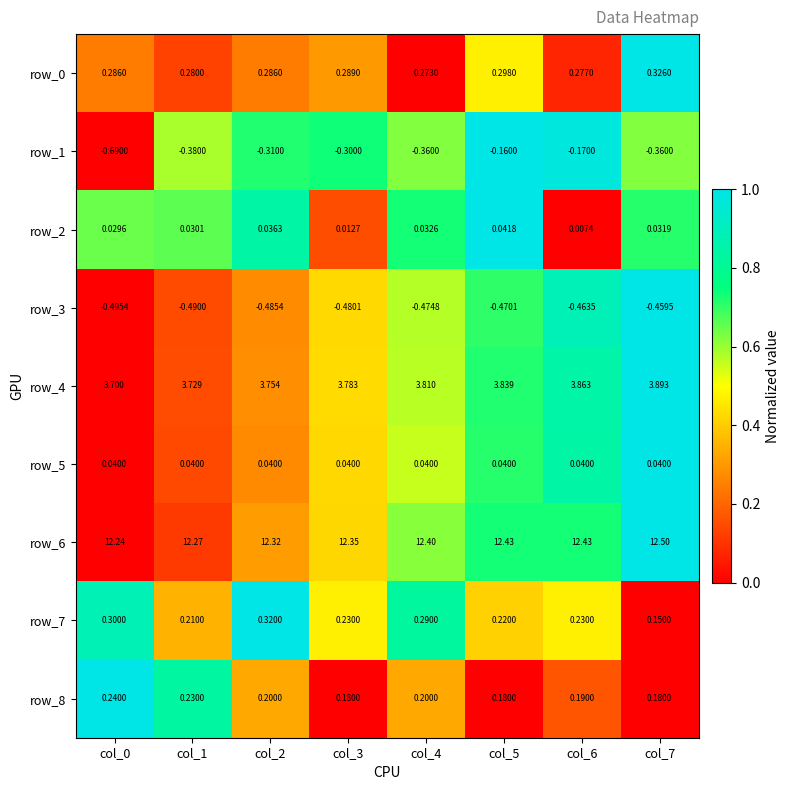

Which series has the largest total across all categories?

row_6